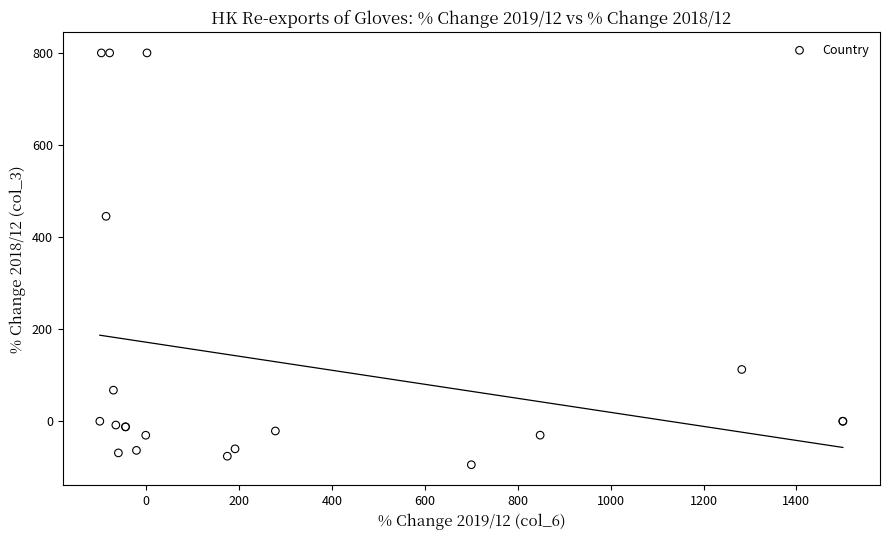

What Y value in the scatter plot is closest to 352?

445.2